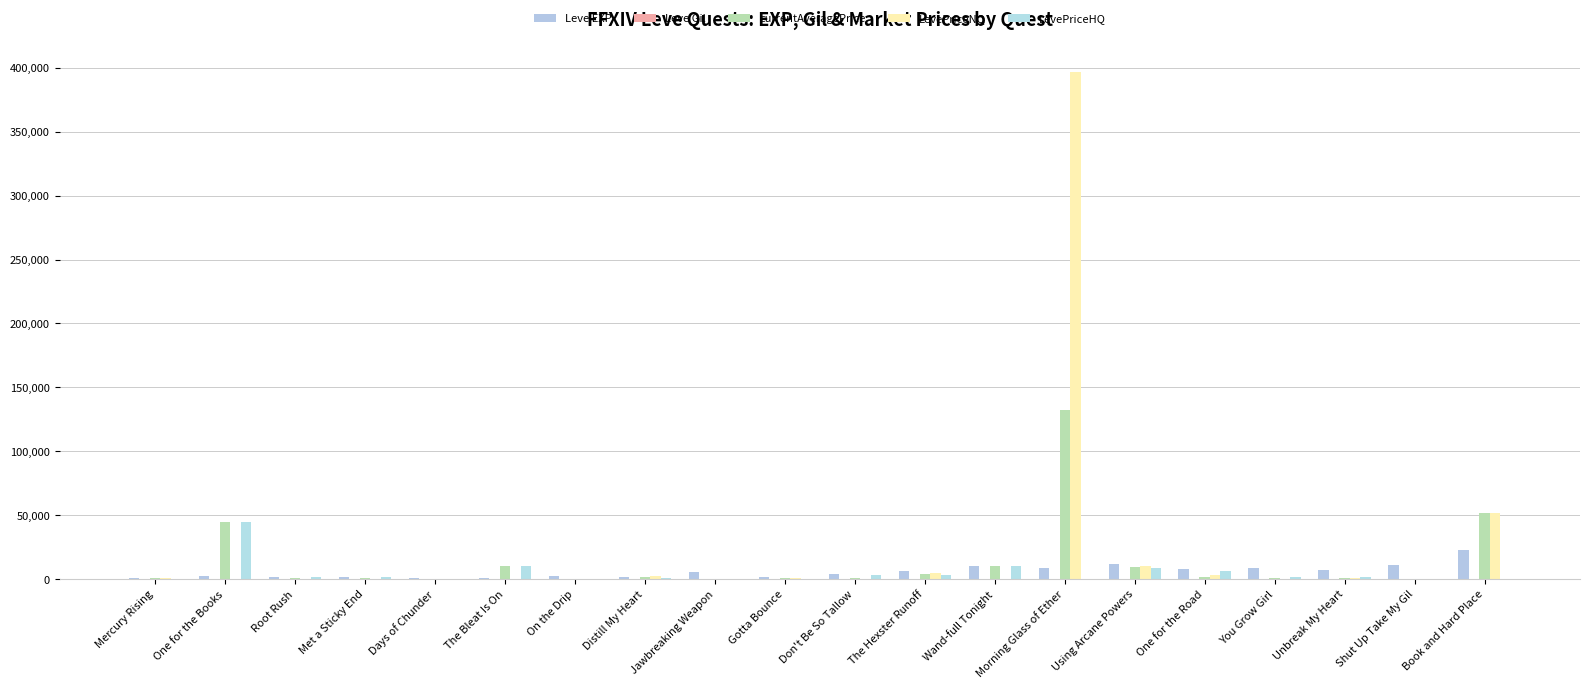

Rank the categories by Leve Gil value from lowest to highest.

Days of Chunder, The Bleat Is On, Mercury Rising, One for the Books, Root Rush, Met a Sticky End, On the Drip, Gotta Bounce, One for the Road, Distill My Heart, The Hexster Runoff, Morning Glass of Ether, Don't Be So Tallow, Unbreak My Heart, Wand-full Tonight, Using Arcane Powers, Shut Up Take My Gil, You Grow Girl, Jawbreaking Weapon, Book and Hard Place